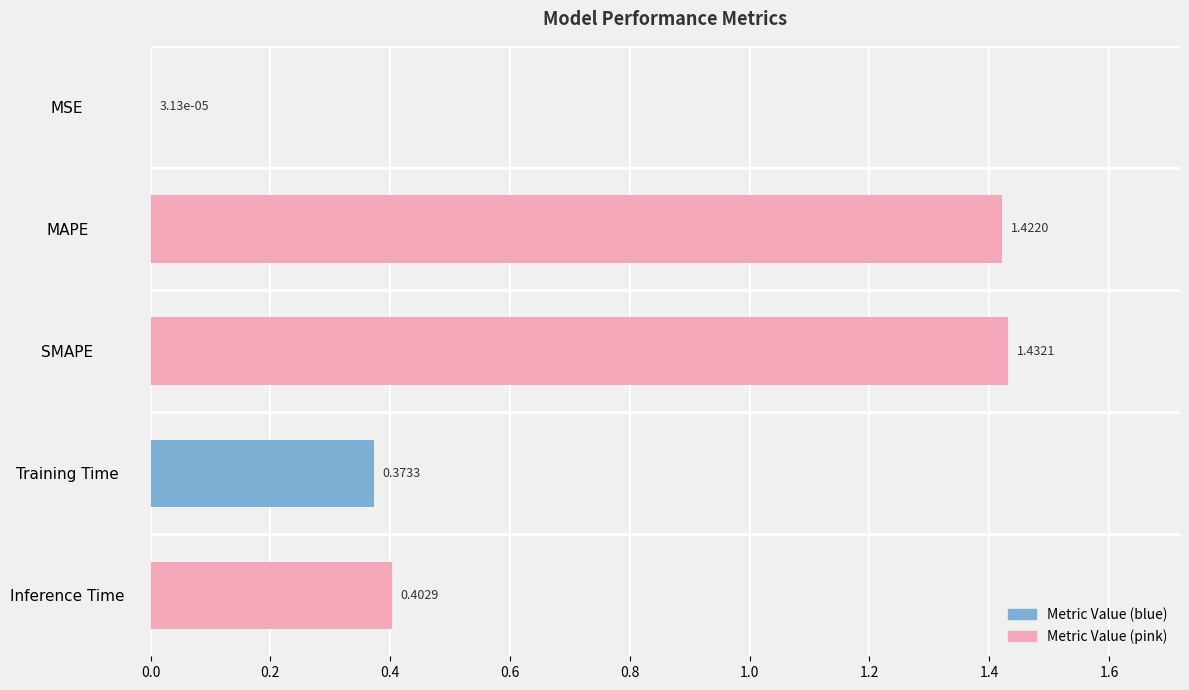

What is the average value?

0.7